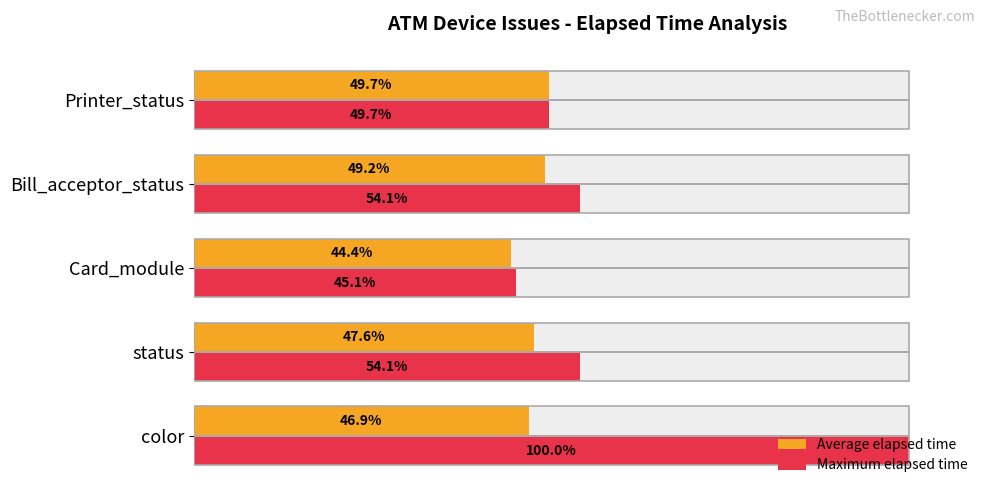

Is the value of Average elapsed time at Printer_status greater than the value of Maximum elapsed time at Bill_acceptor_status?

No